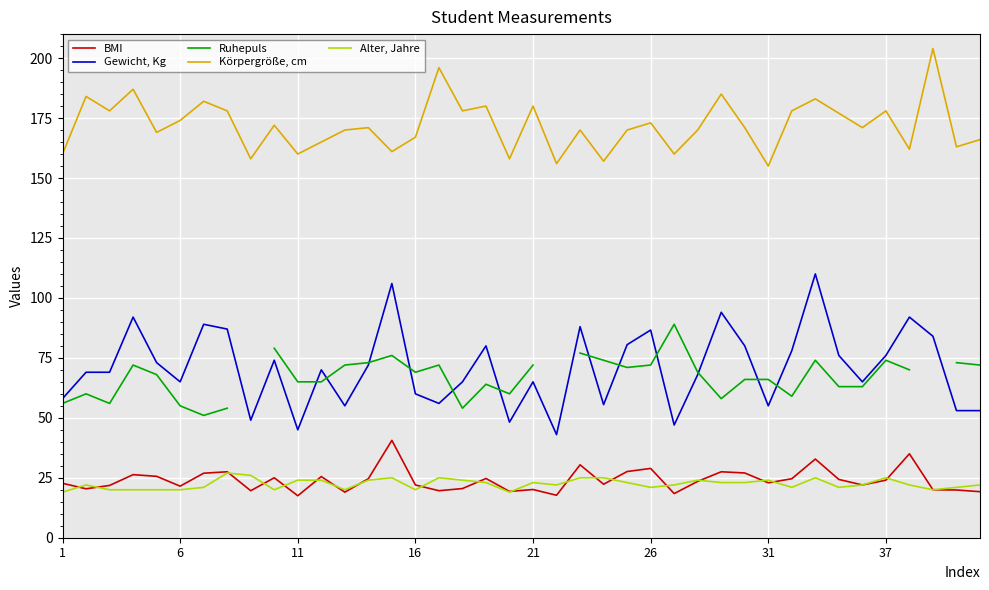

The value of Alter, Jahre at 34 is 22.0. True or false?

True